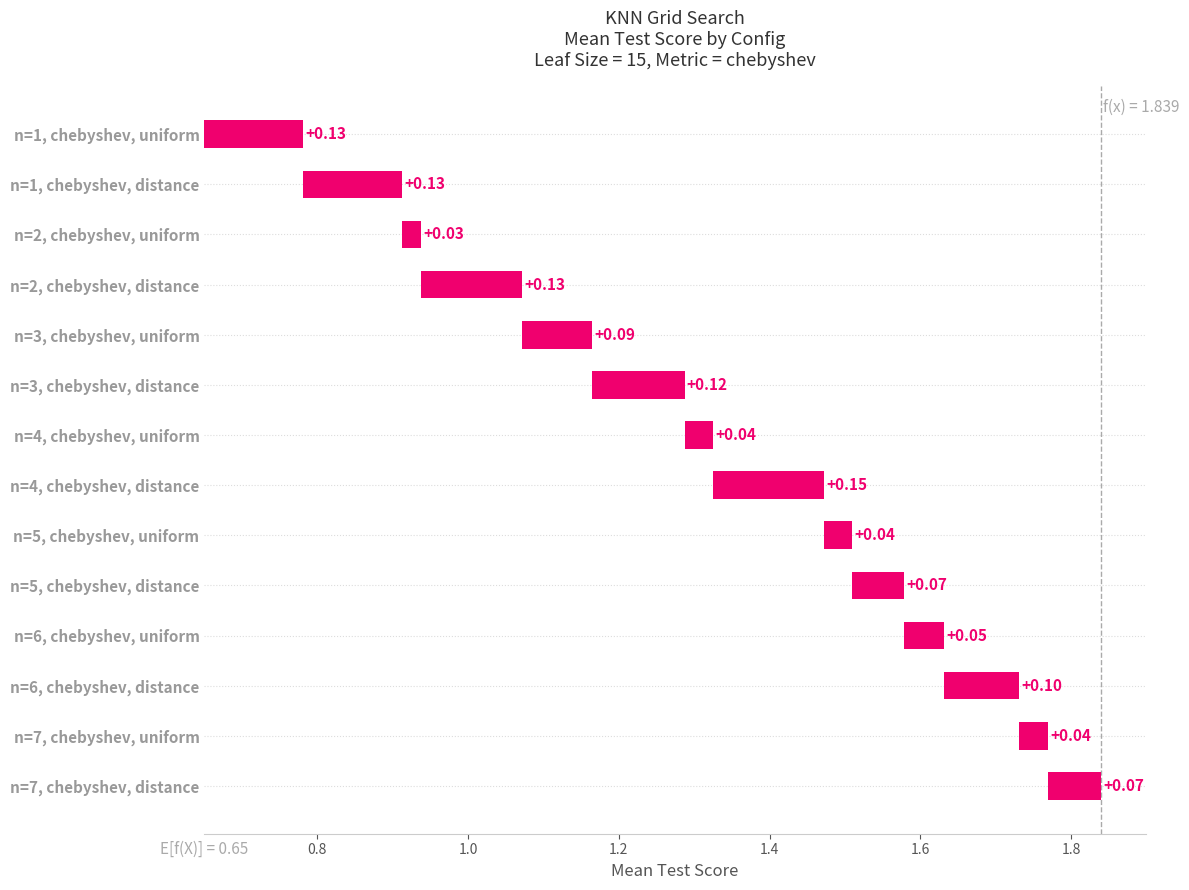

True or false: the data shows 0.0 at n=4, chebyshev, uniform.

False